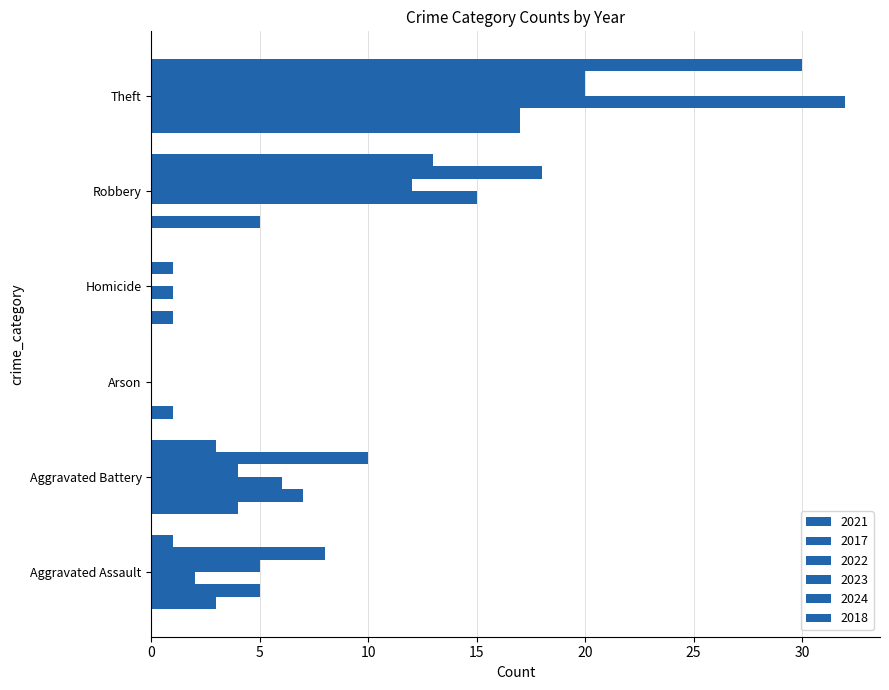

At which label does 2022 reach its peak?

Theft